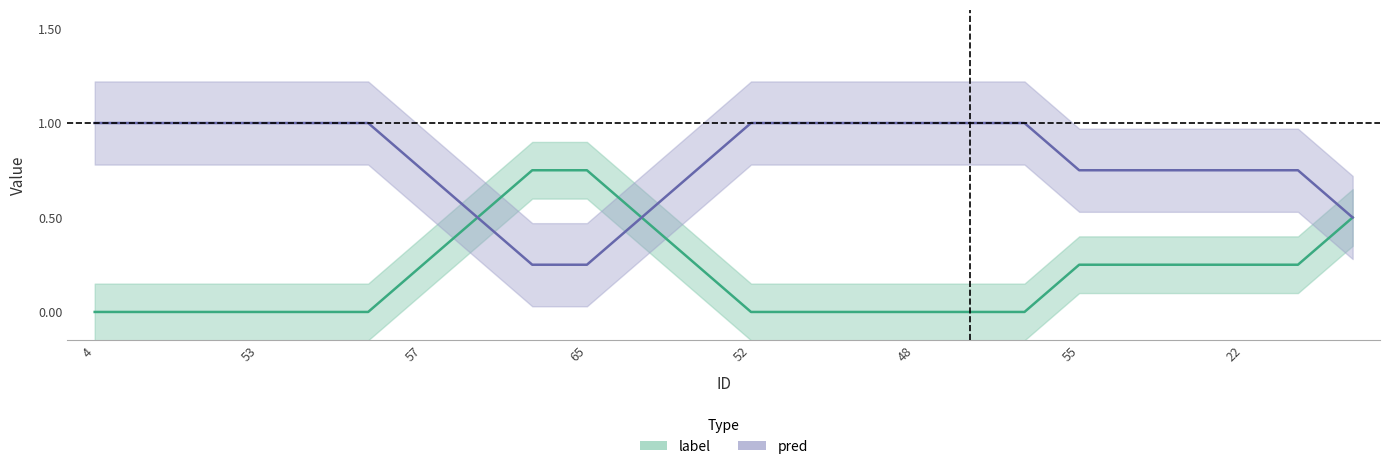

In pred, how many points are lower than both neighbors (excluding endpoints)?

1